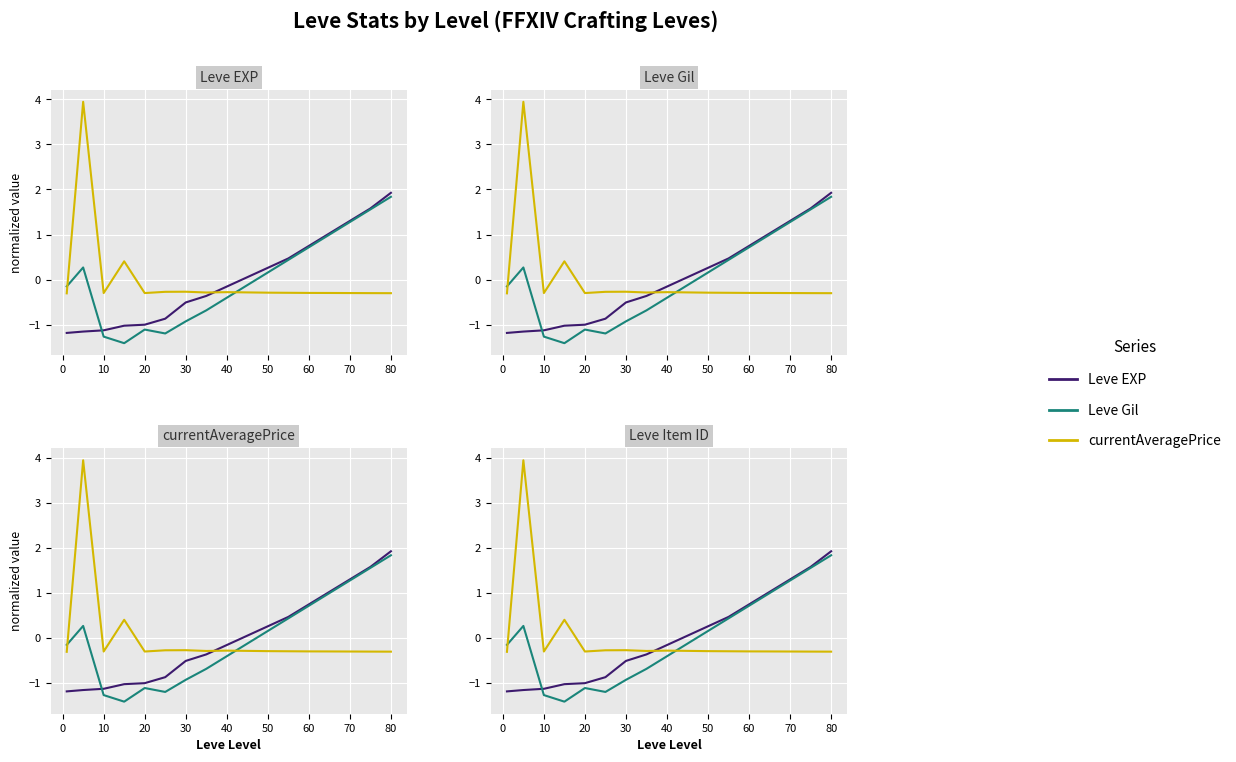

How many lines are shown in the chart?

3